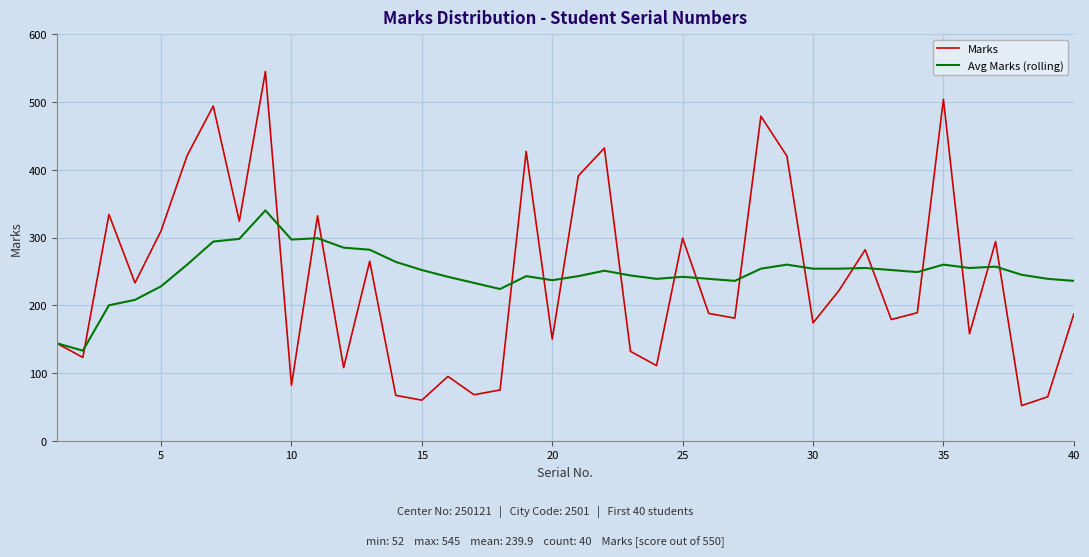

What is the maximum value shown in the chart?

545